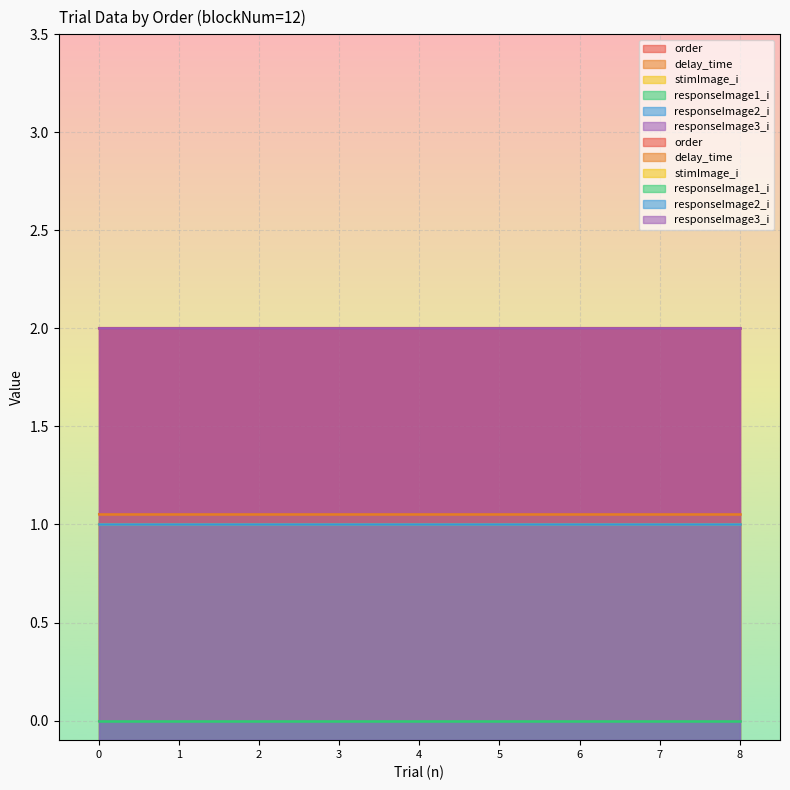

Does the chart display data point markers on the line(s)?

No